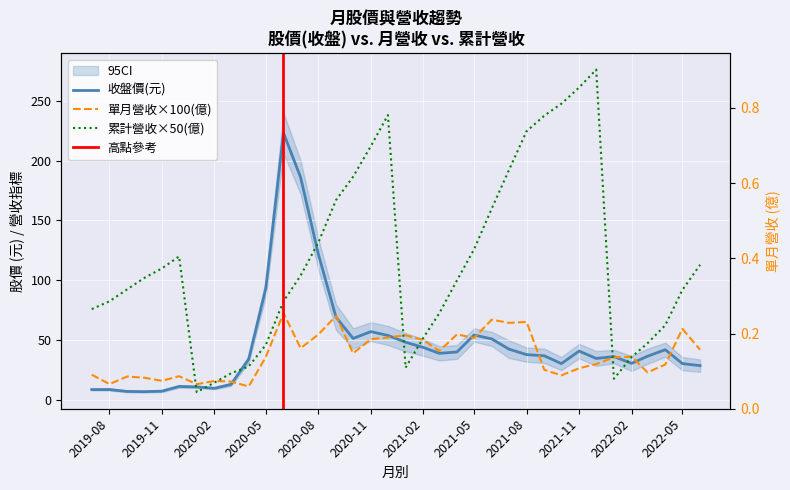

What is the minimum value shown in the chart?

6.7